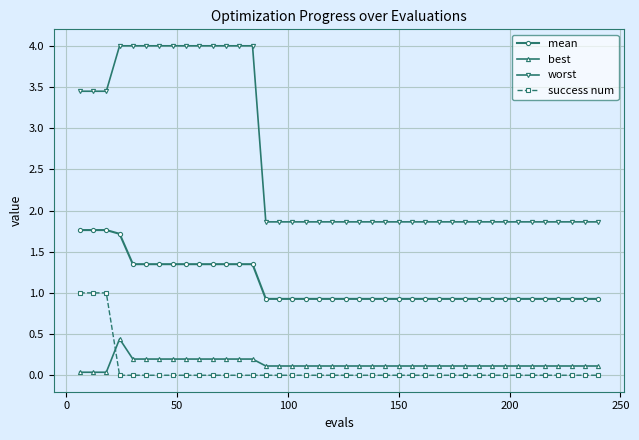

What is the value of the worst point at the 5th from the left?

4.0